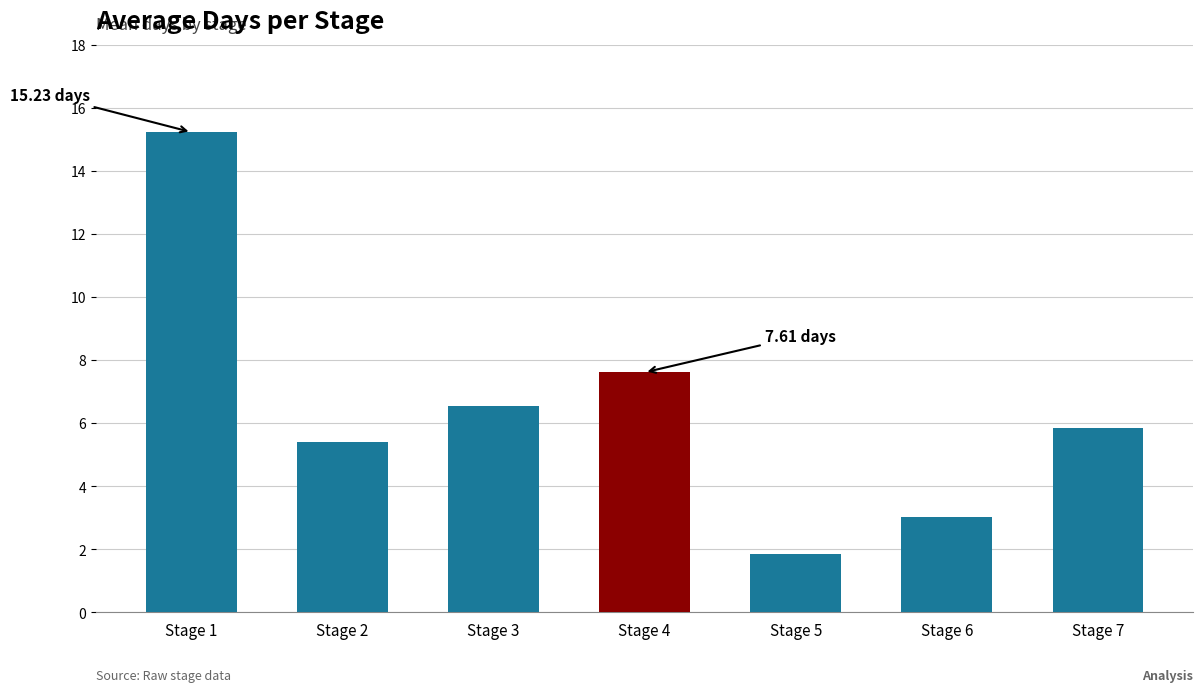

Does the chart contain any negative values?

No